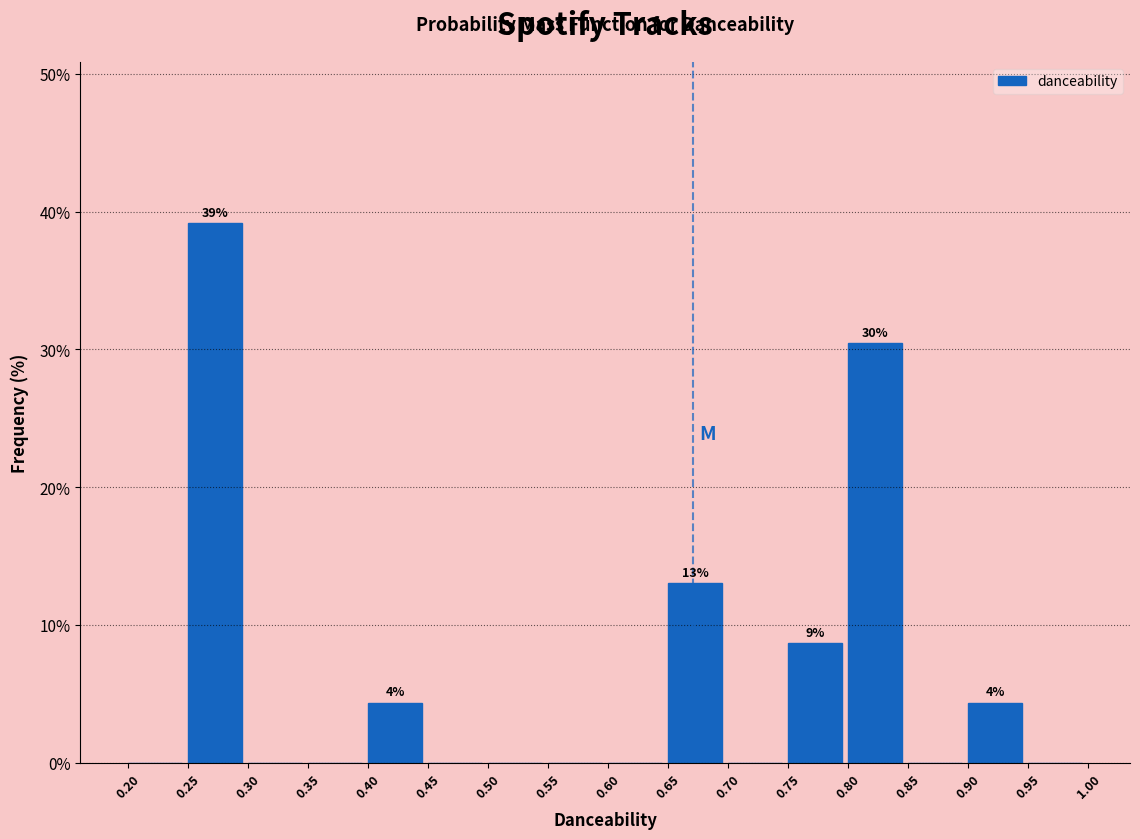

Over which range of the x-axis is the bar tallest?

0.25 to 0.30